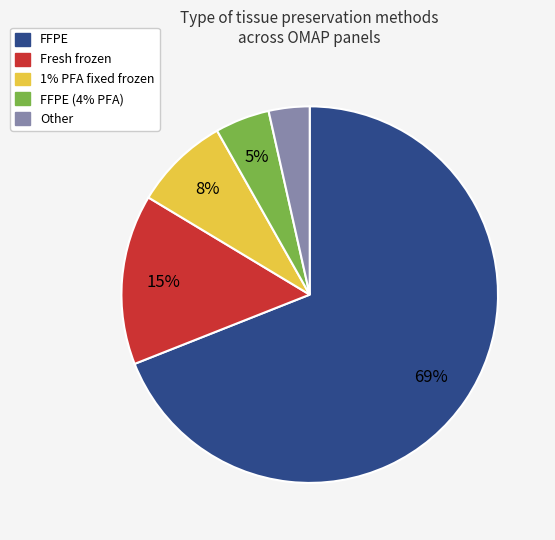

Count the number of slices in the pie.

5